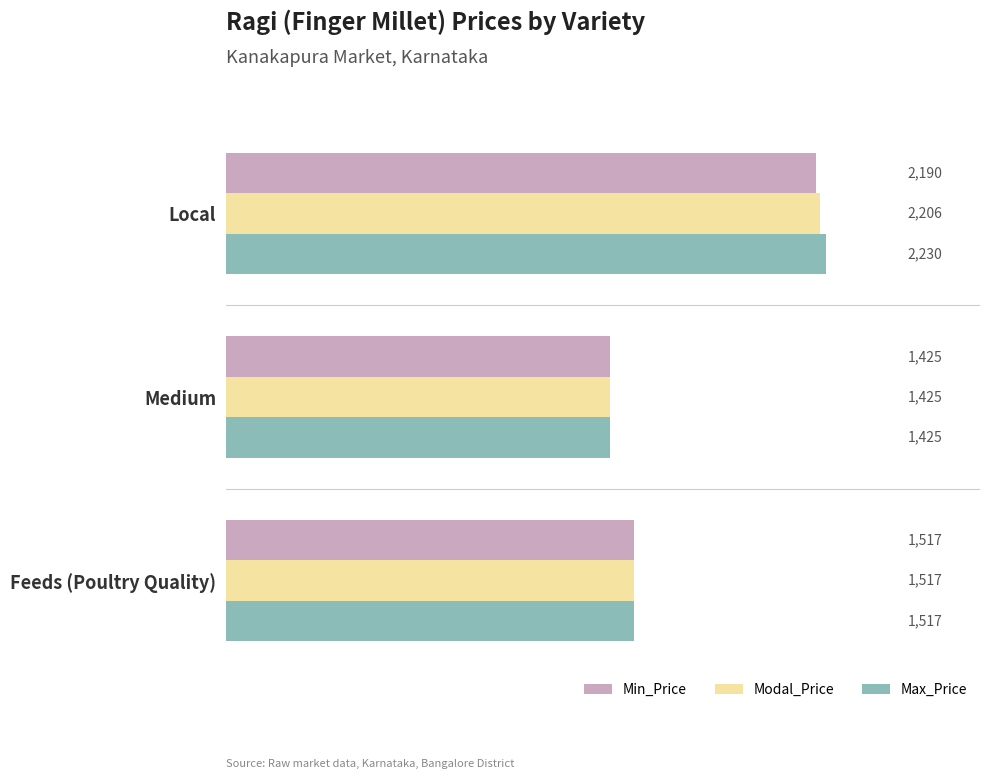

How many distinct data groups are displayed?

3